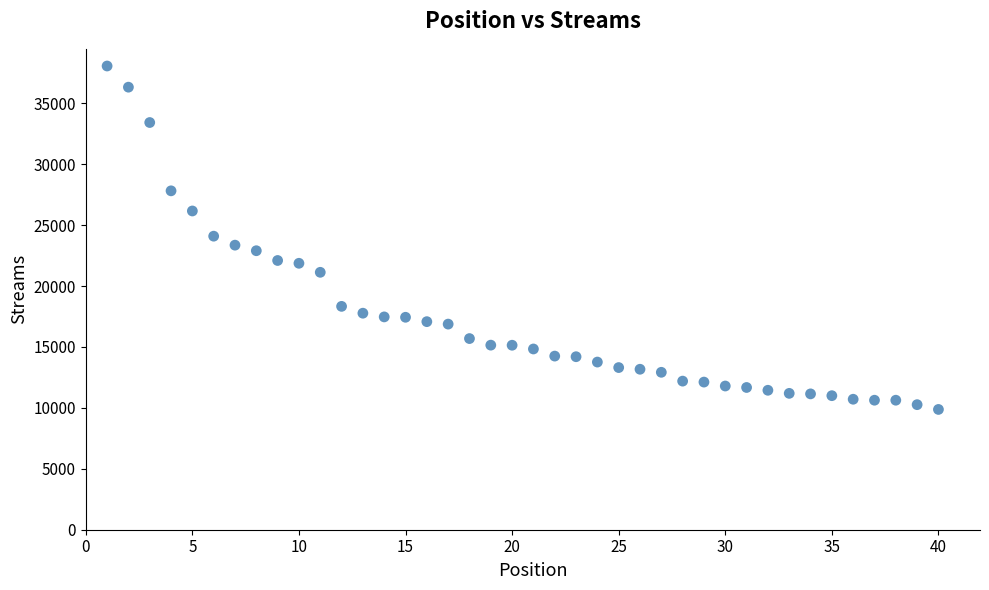

What is the range of Y values (max minus min)?

28184